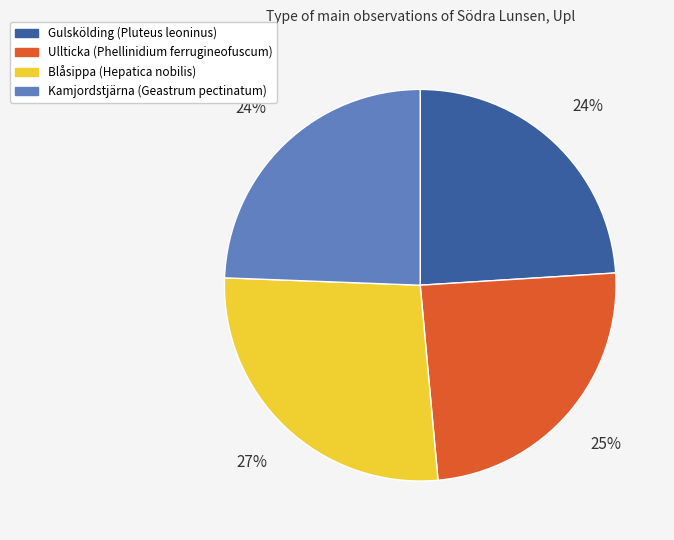

To the nearest percent, what is the average slice percentage?

25%